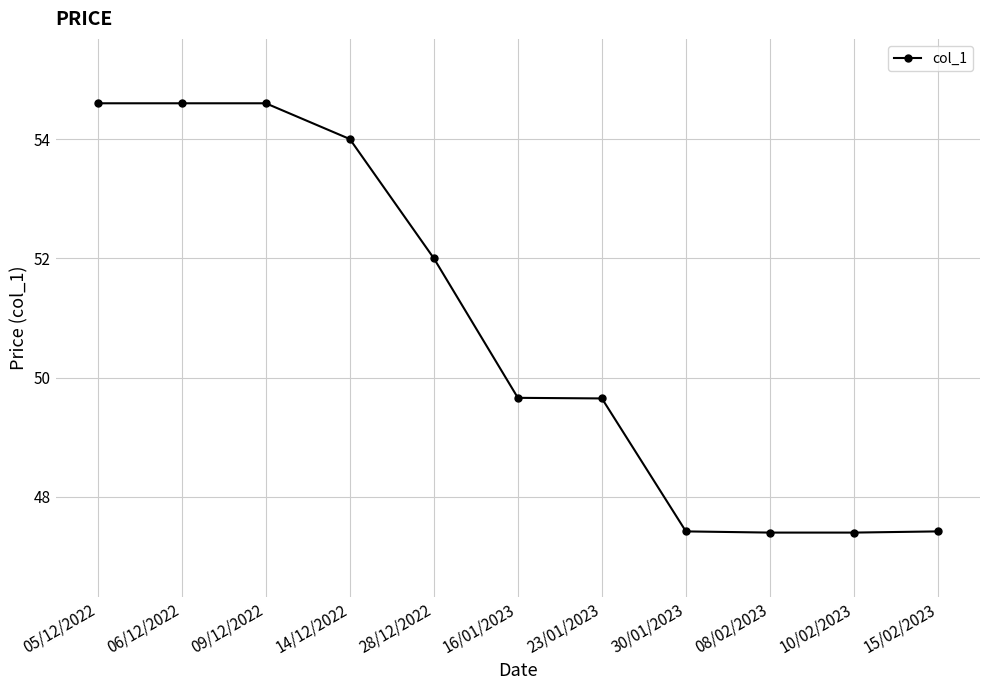

How many data points does each series have?

11